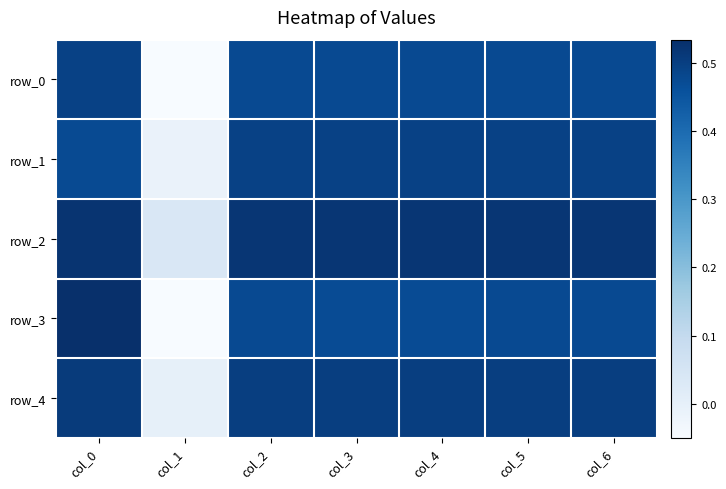

At which category is the sum across all series the highest?

col_0